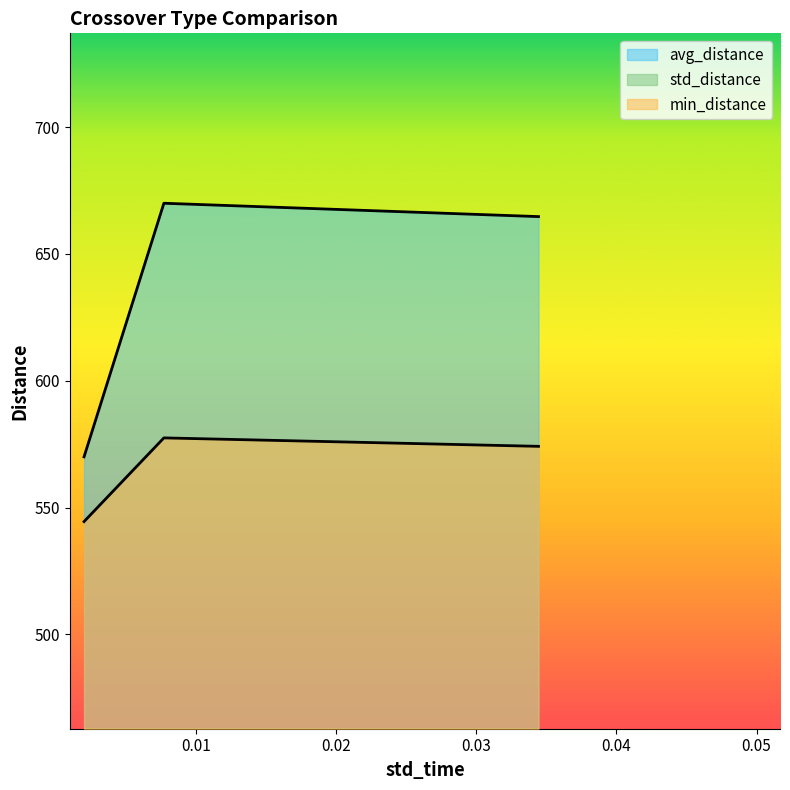

Which series has the widest spread of values?

avg_distance